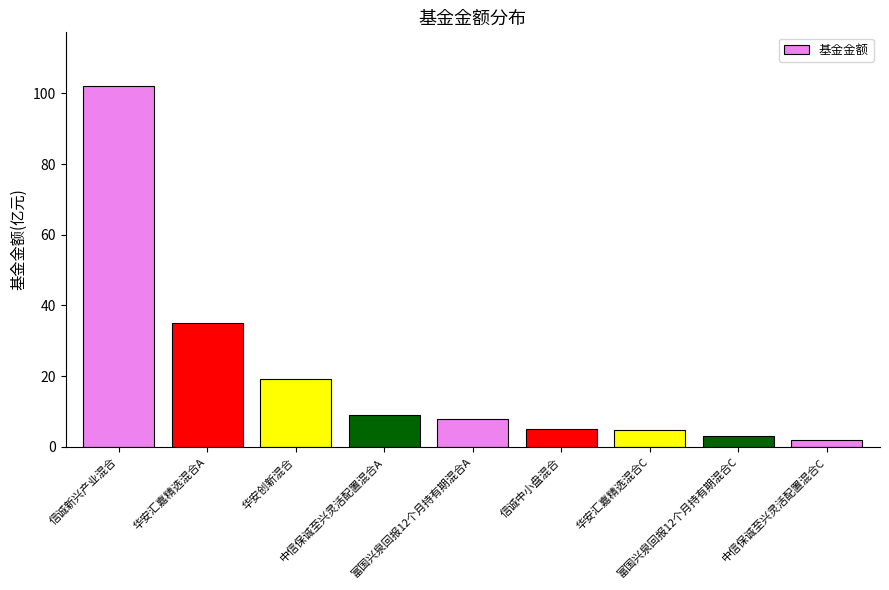

Is it true that the value at 富国兴泉回报12个月持有期混合A is 7.9?

True